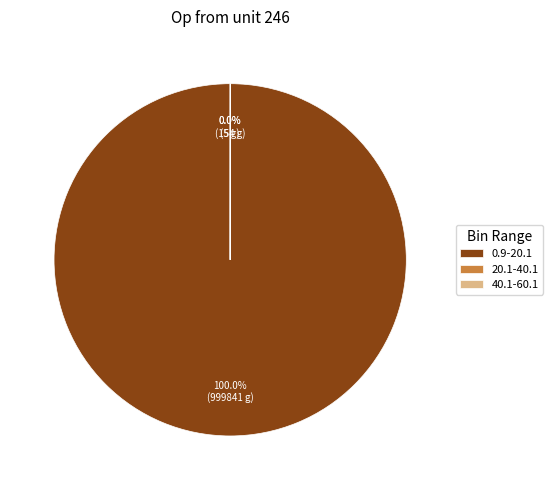

Does 0.9-20.1 represent more than half of the total?

Yes